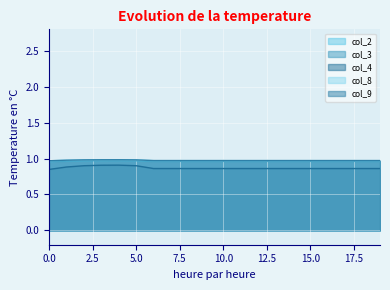

Which series has the largest range (max minus min)?

col_4